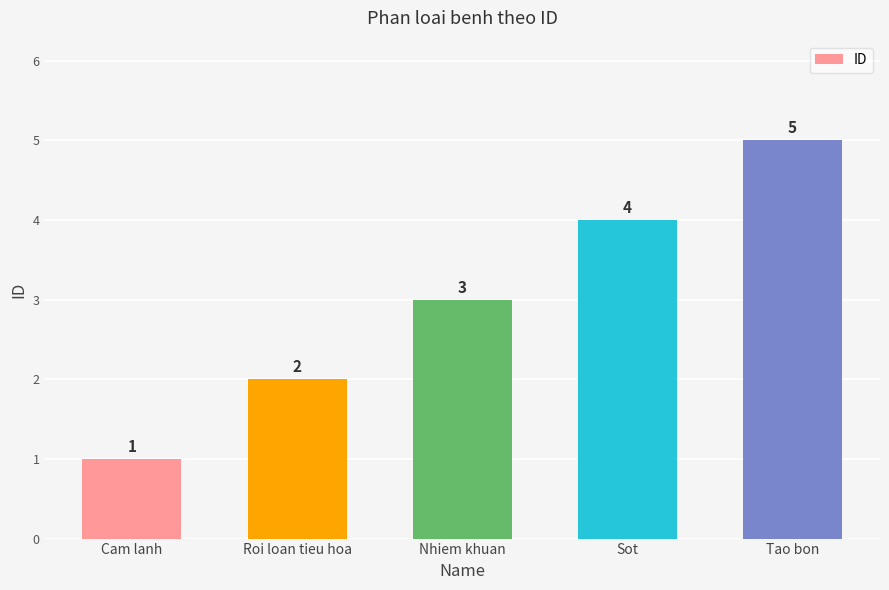

Where is the data nearest to the value 3?

Nhiem khuan